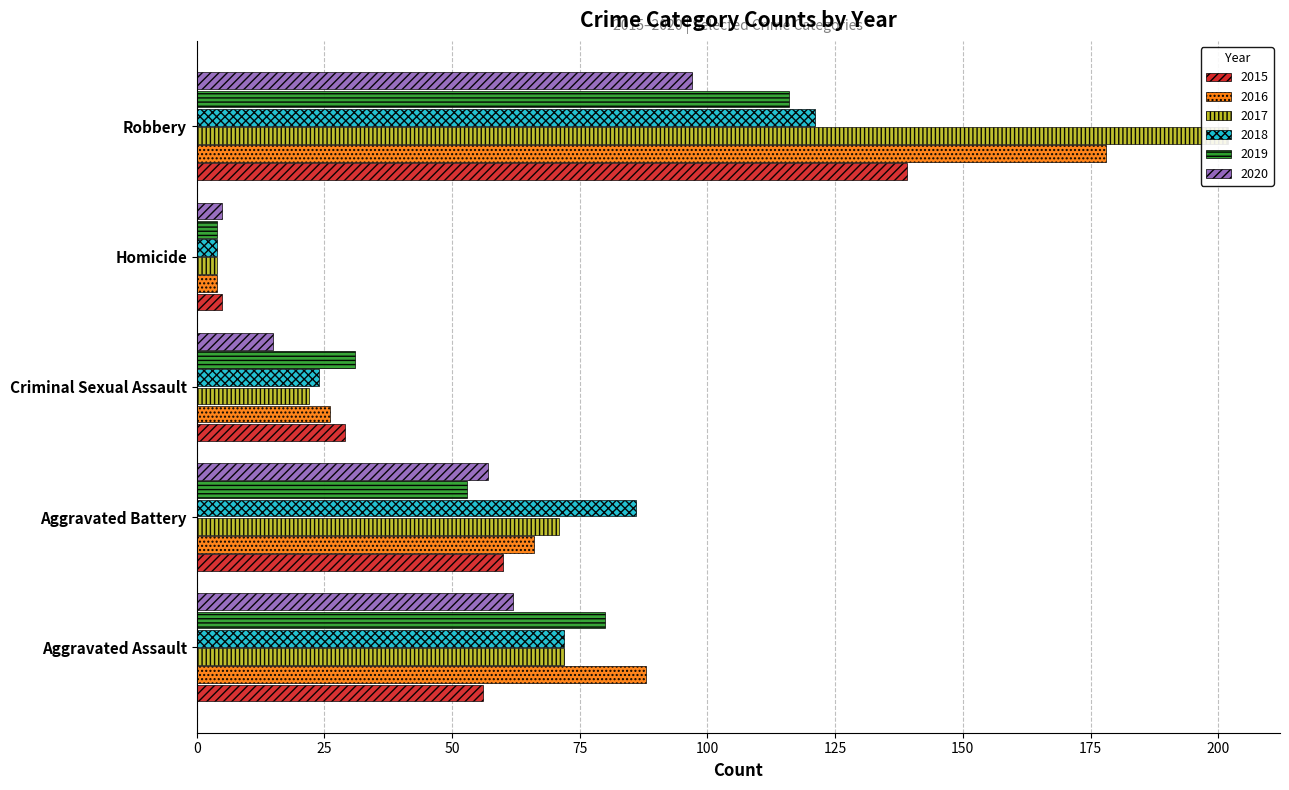

Reading left to right, transcribe all the data shown in this chart.

2015: 56	60	29	5	139
2016: 88	66	26	4	178
2017: 72	71	22	4	202
2018: 72	86	24	4	121
2019: 80	53	31	4	116
2020: 62	57	15	5	97